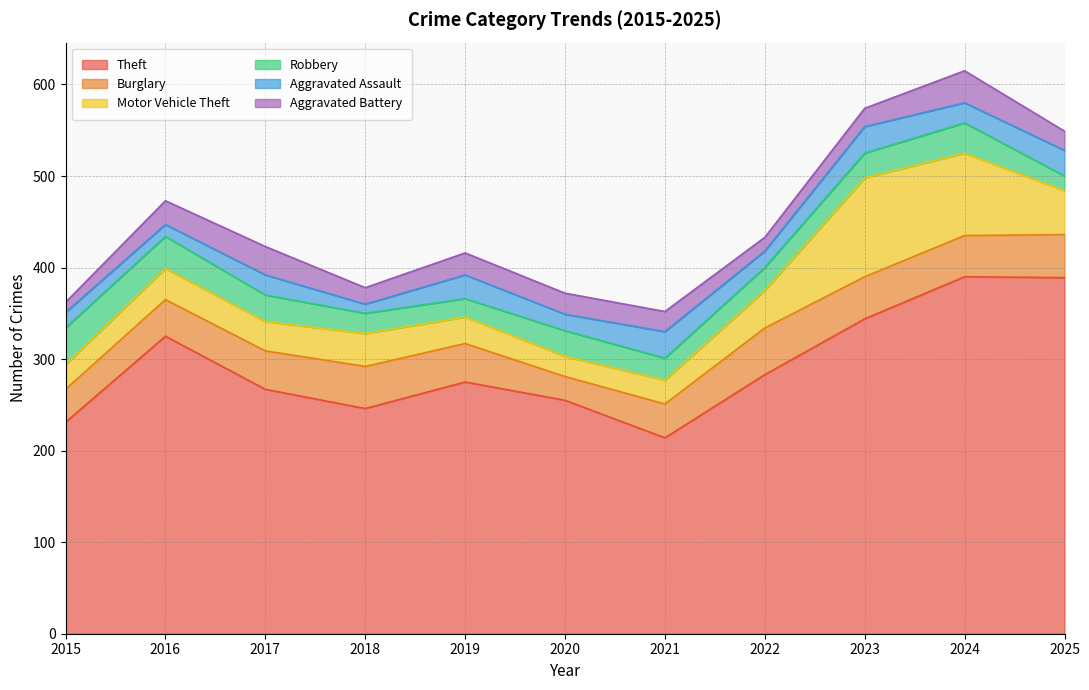

At which category does the chart reach its minimum across all series?

2018